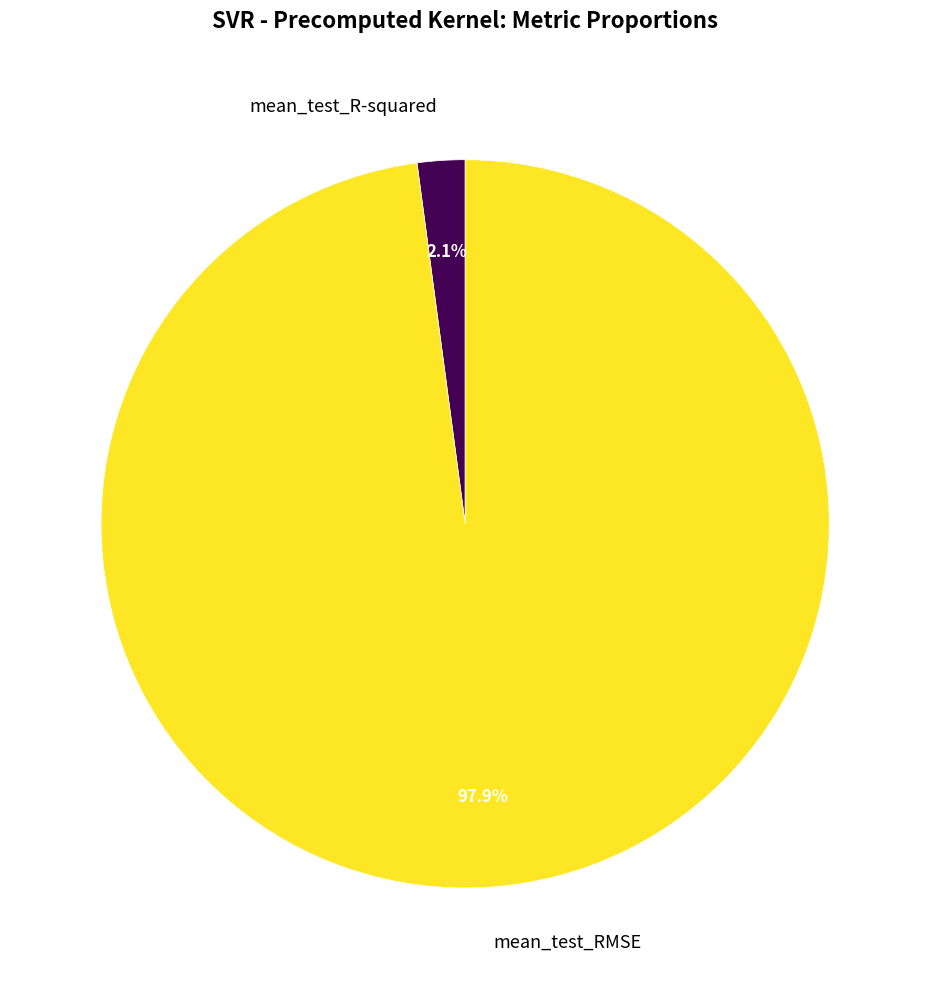

Rank the categories by value from lowest to highest.

mean_test_R-squared, mean_test_RMSE